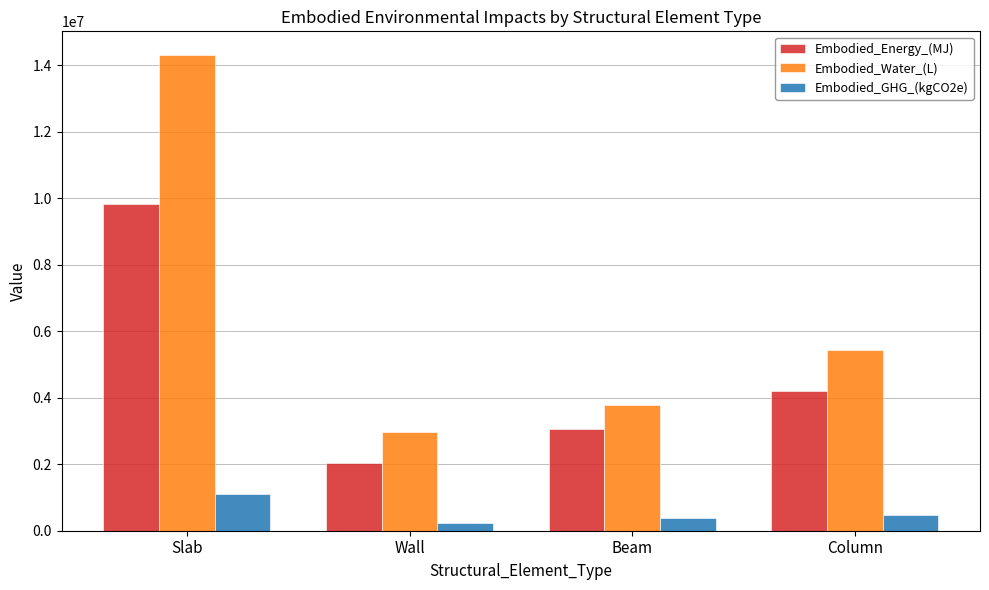

Which label corresponds to the largest value in the chart?

Slab